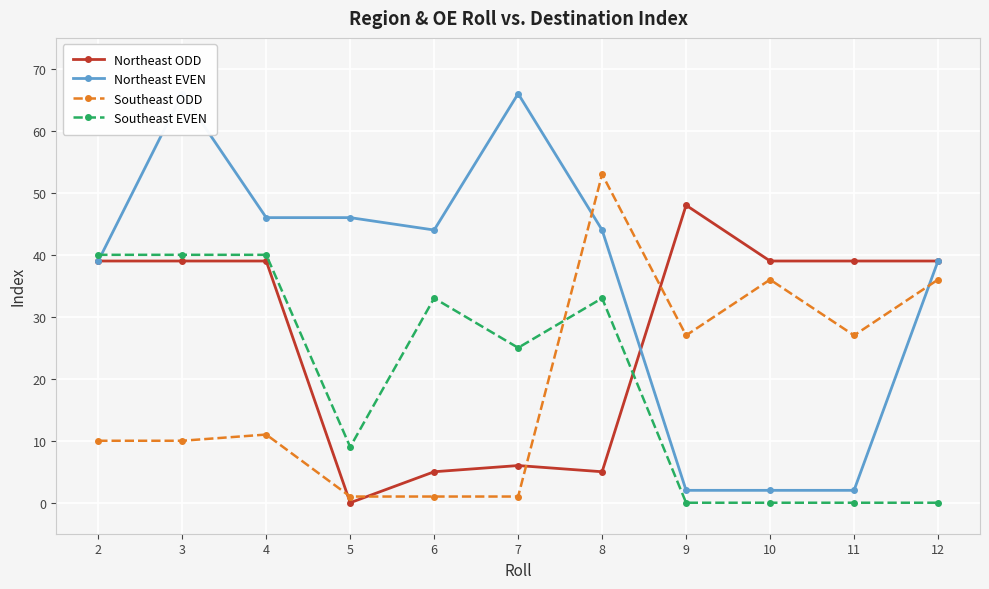

What is the value of the Northeast EVEN point at the 9th from the left?

2